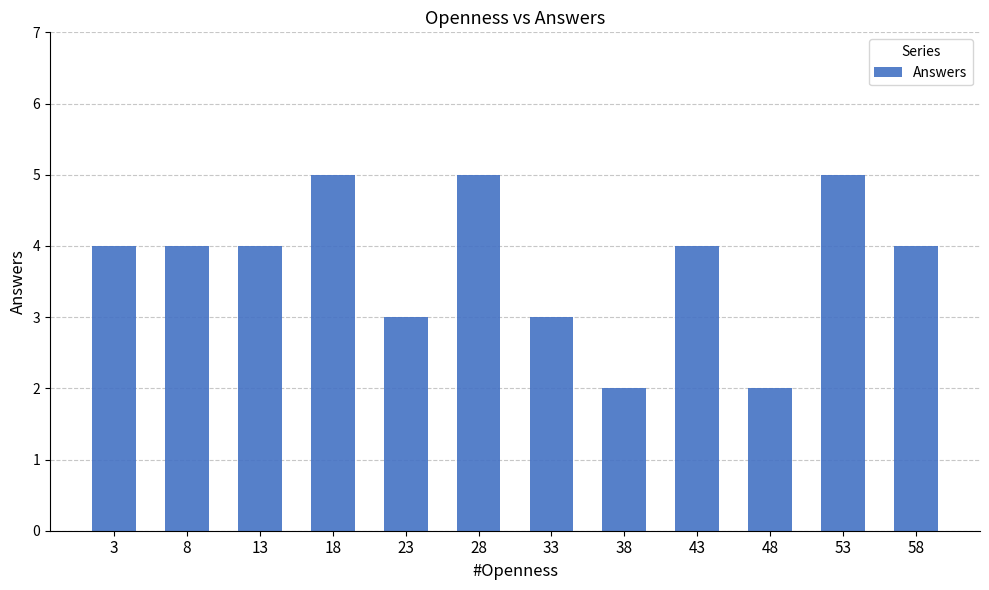

Reading right to left, what are all the values shown in this chart?

4	5	2	4	2	3	5	3	5	4	4	4